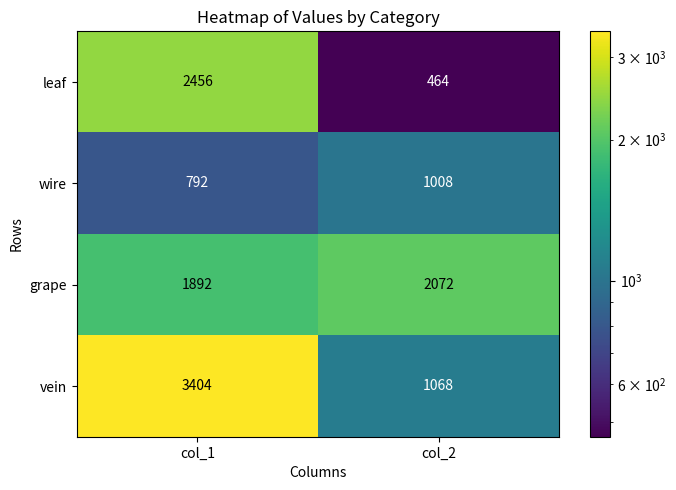

Read the wire value at col_1.

792